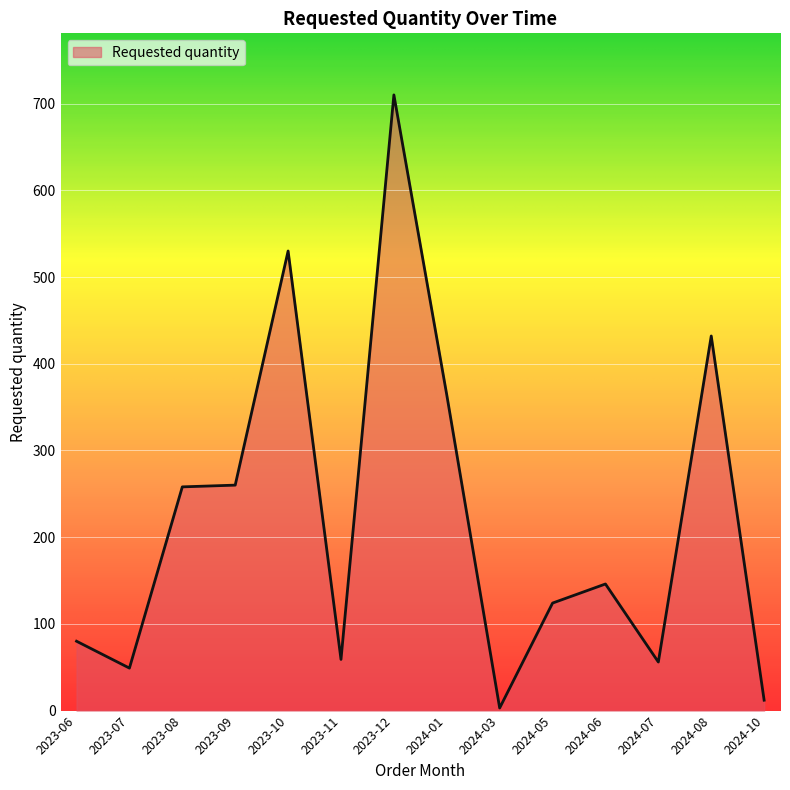

Which has a higher value, 2024-01 or 2023-11?

2024-01